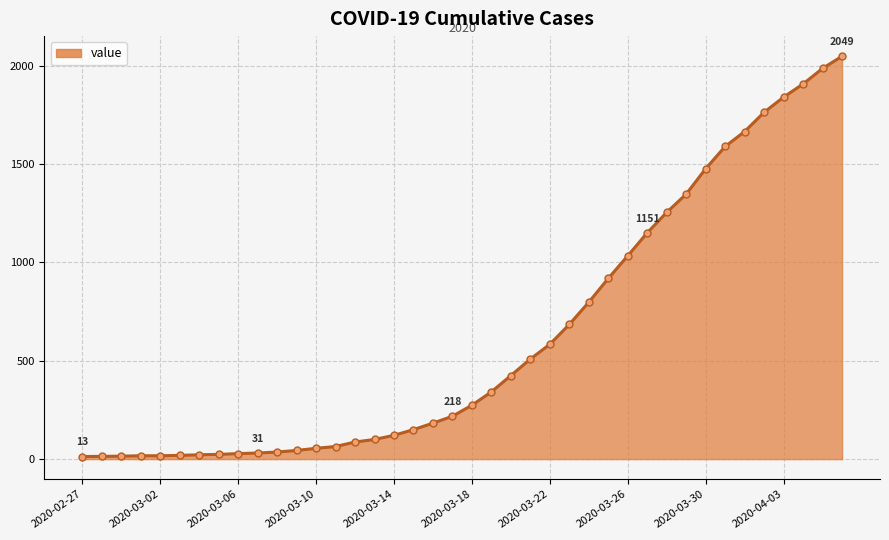

What is the maximum value shown in the chart?

2049